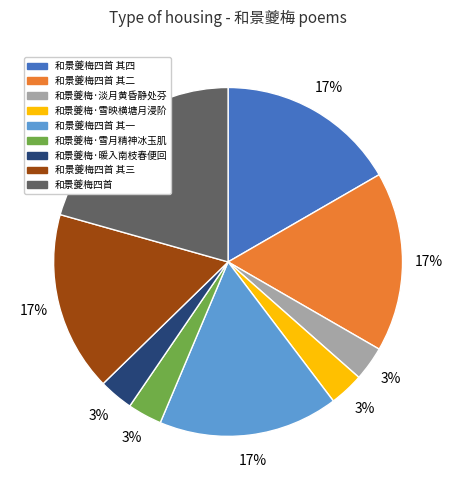

Which category has the biggest portion of the pie?

和景夔梅四首